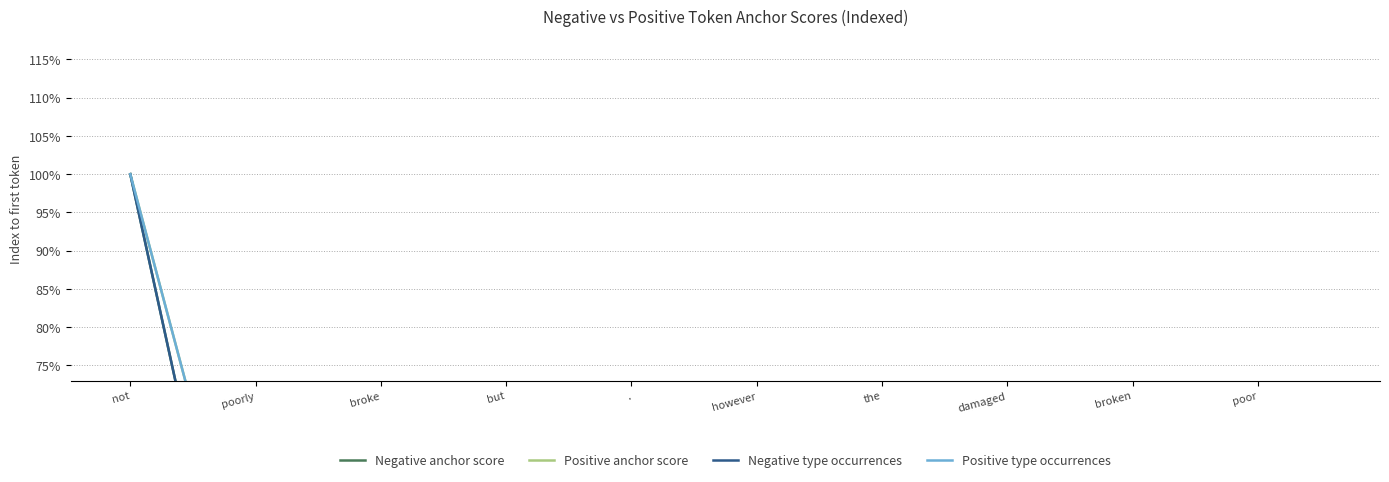

Read the Positive anchor score value at damaged.

35.1